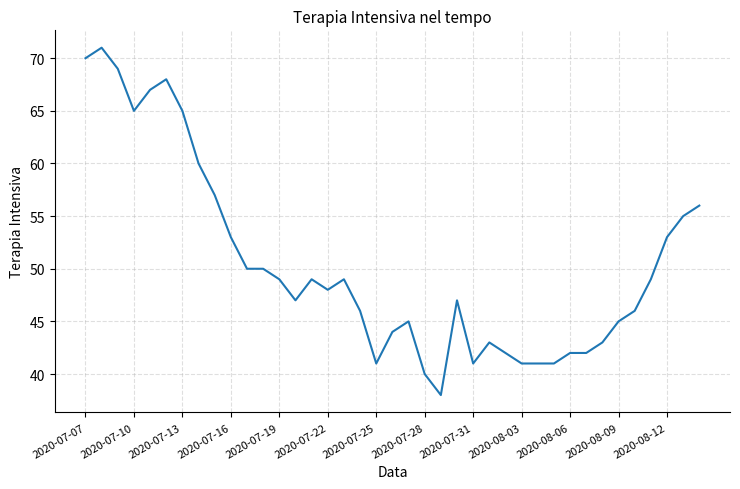

What is the difference between the maximum and minimum values?

33